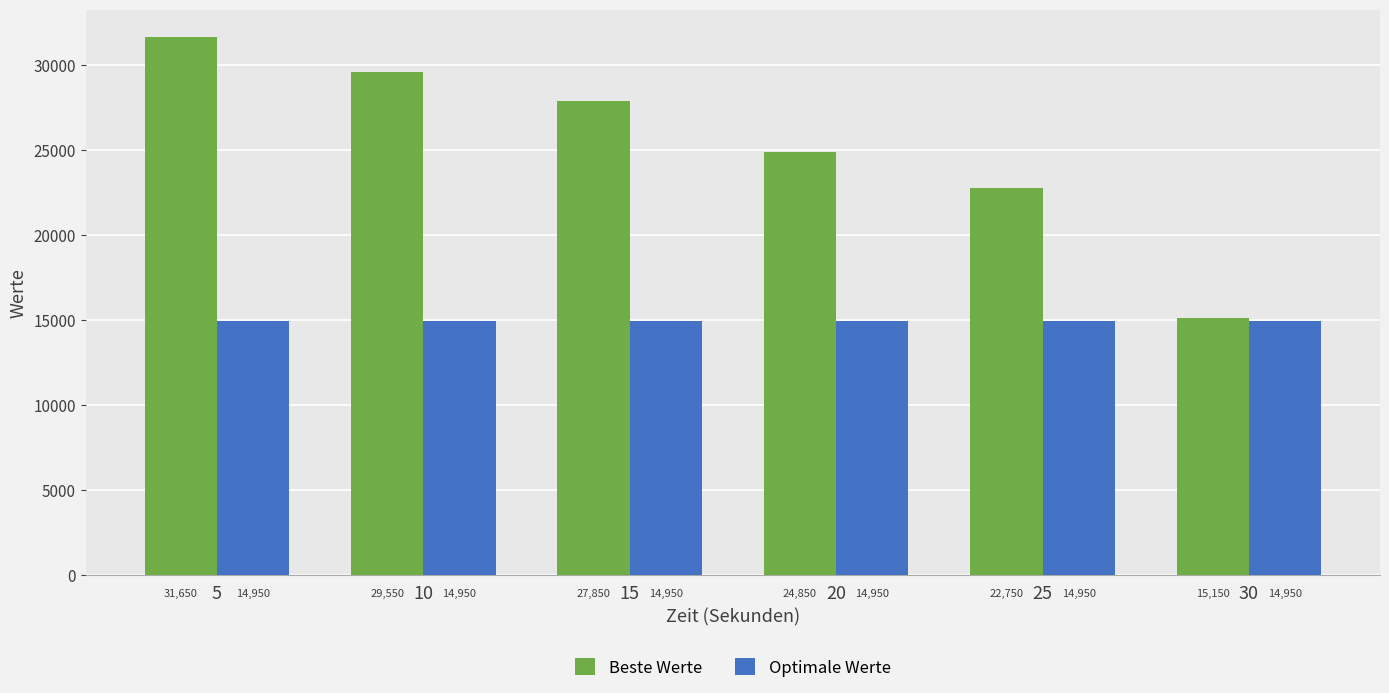

List the series in order of their overall mean, highest first.

Beste Werte, Optimale Werte